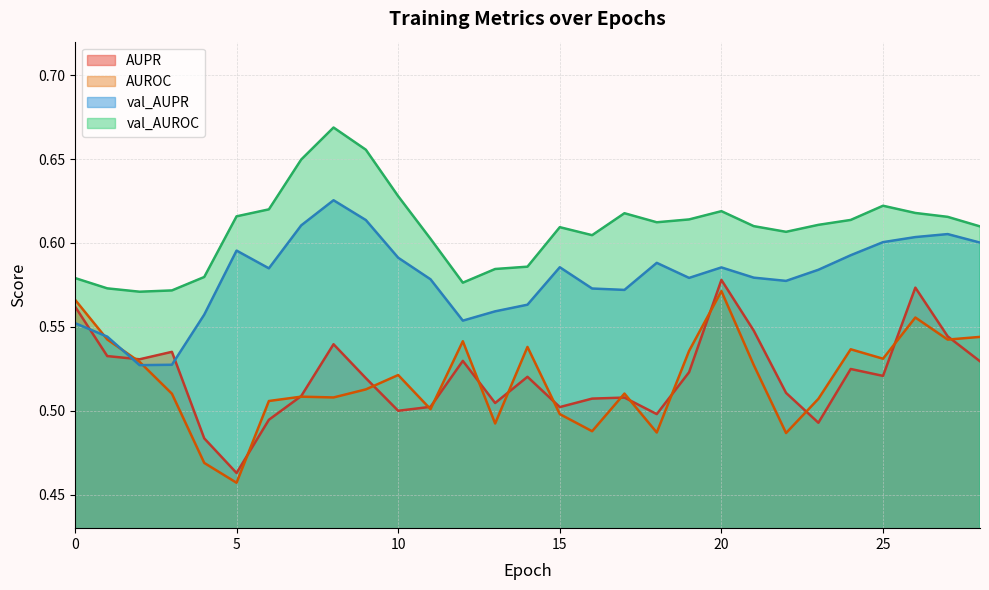

What is the sum of the AUROC values at 5 and 13?

0.9